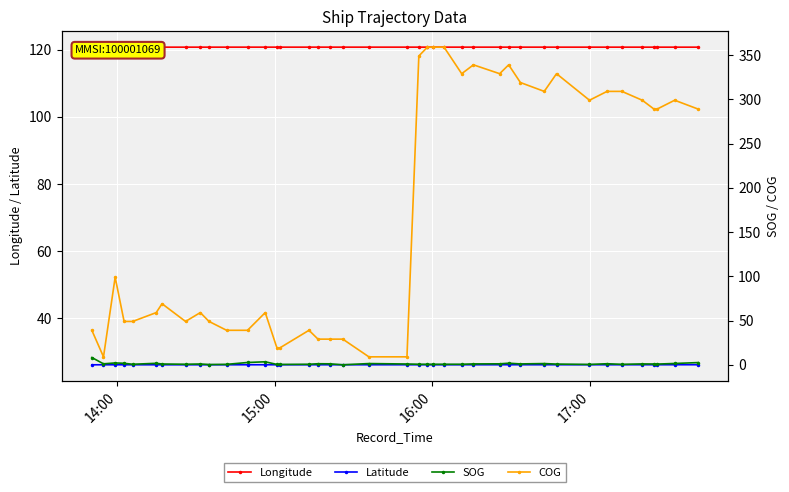

What is the maximum value for Latitude?

26.2